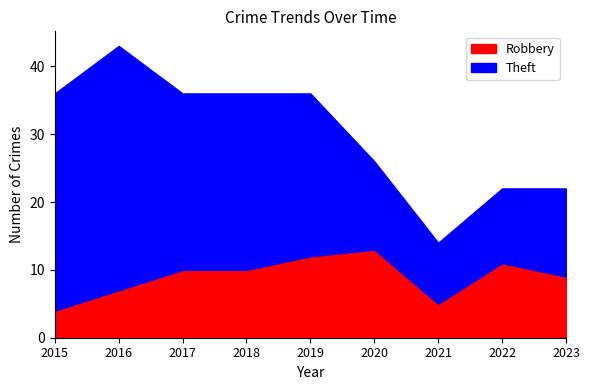

Count the number of data series in this chart.

2